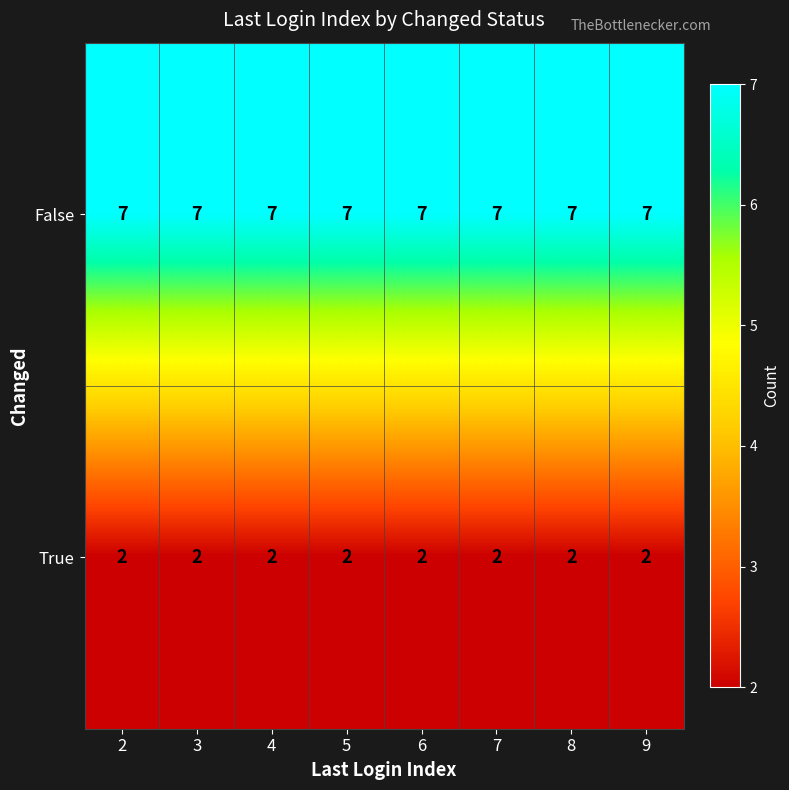

The False series shows 7 at 6. True or false?

True